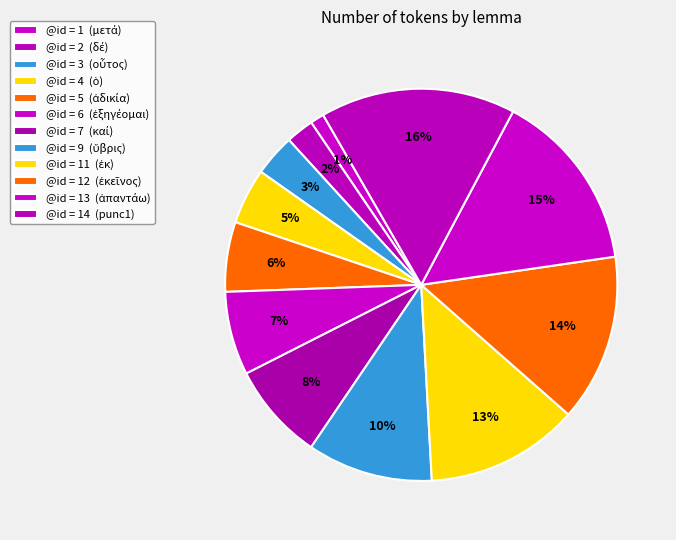

How many slices are in this pie chart?

12